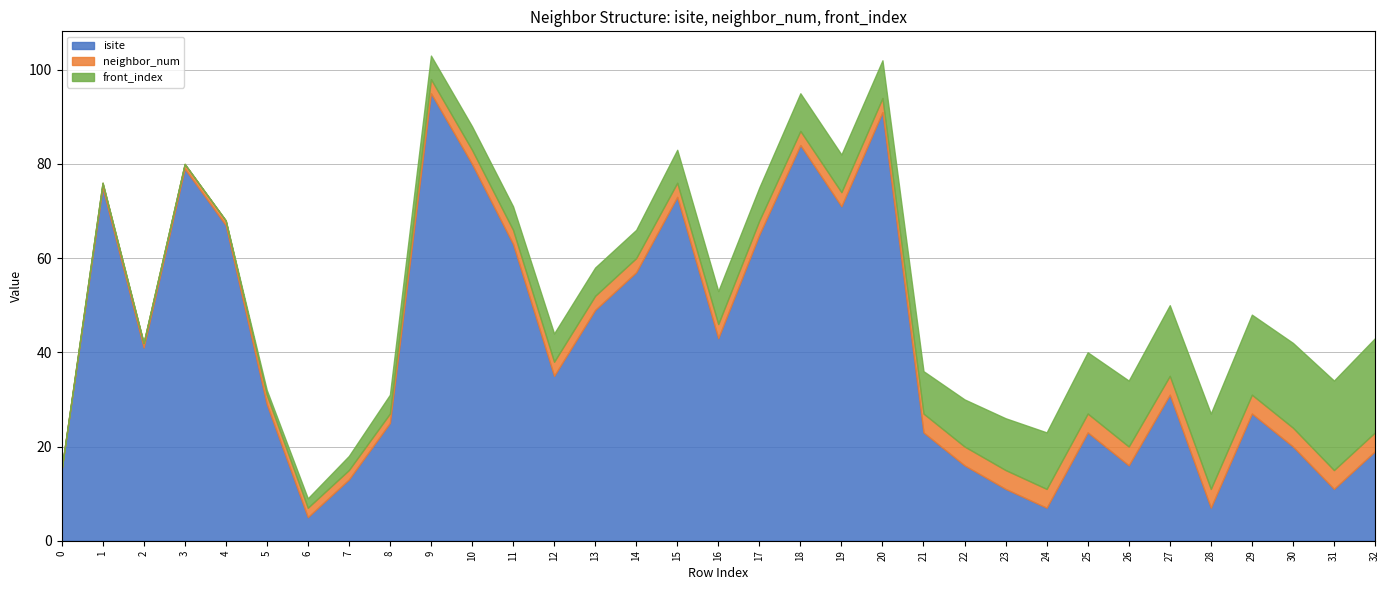

What is the spread (max minus min) of values at 6?

3